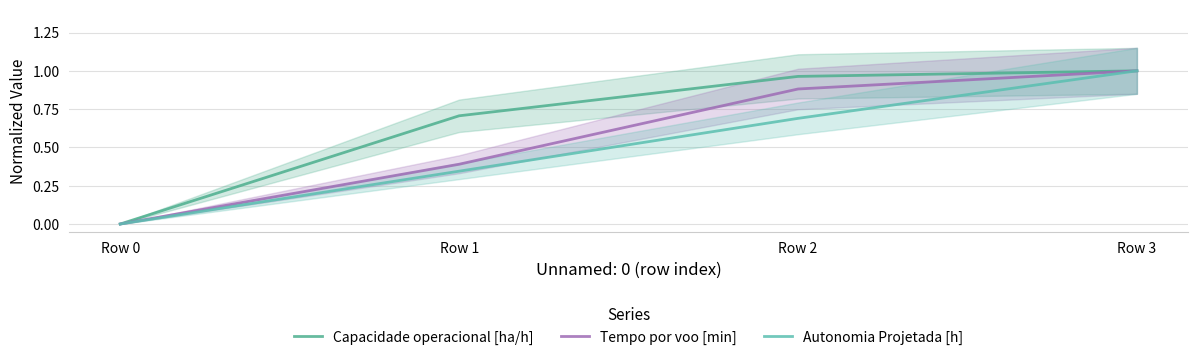

Which series changed the most between Row 0 and Row 1?

Capacidade operacional [ha/h]